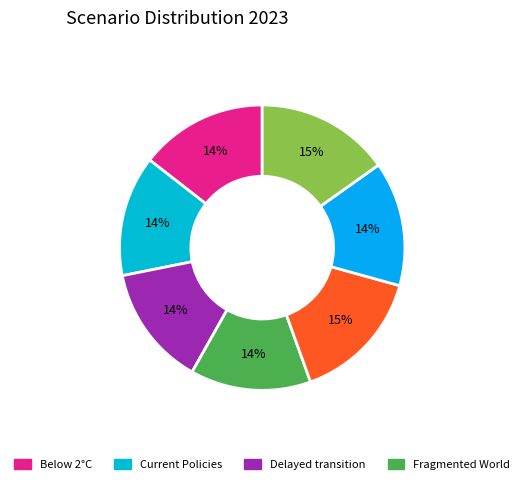

Count the number of slices in the pie.

7